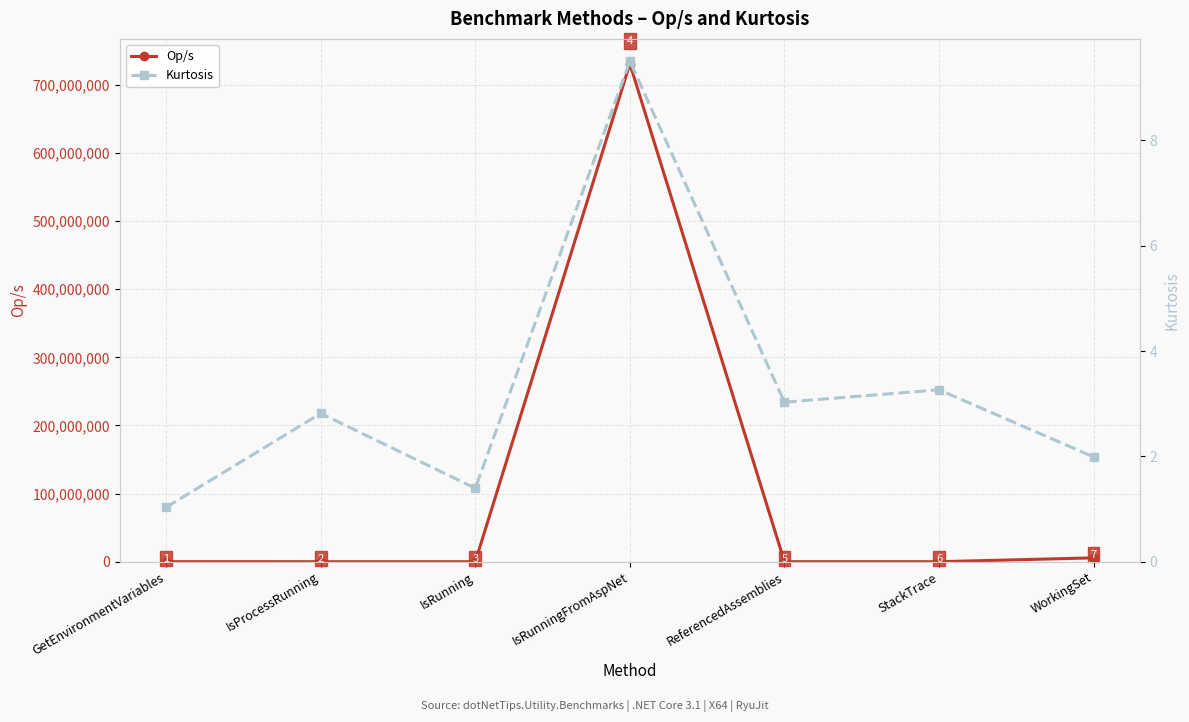

What is the highest value of the Op/s series?

730915339.7